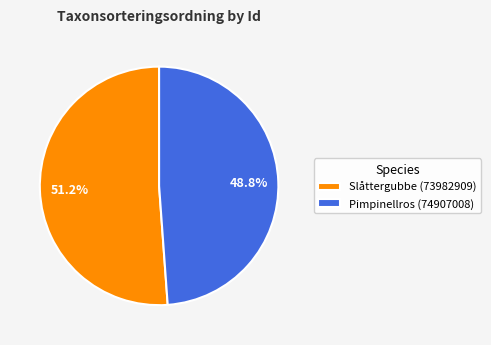

What is the total percentage of Pimpinellros (74907008) and Slåttergubbe (73982909)?

100.0%